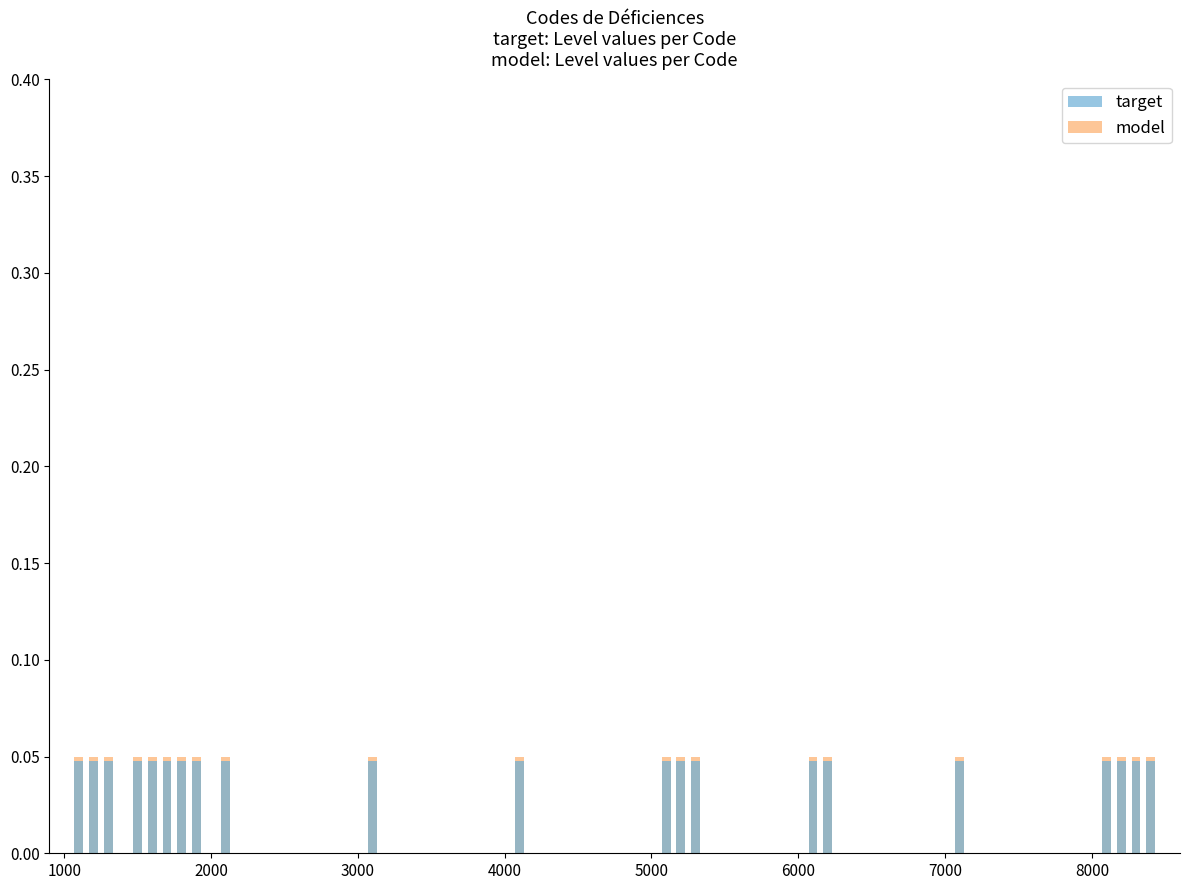

Reading left to right, what are all the values shown in this chart?

target: 0.0	0.0	0.0	0.0	0.0	0.0	0.0	0.0	0.0	0.0	0.0	0.0	0.0	0.0	0.0	0.0	0.0	0.0	0.0	0.0	0.0
model: 0.1	0.1	0.1	0.1	0.1	0.1	0.1	0.1	0.1	0.1	0.1	0.1	0.1	0.1	0.1	0.1	0.1	0.1	0.1	0.1	0.1